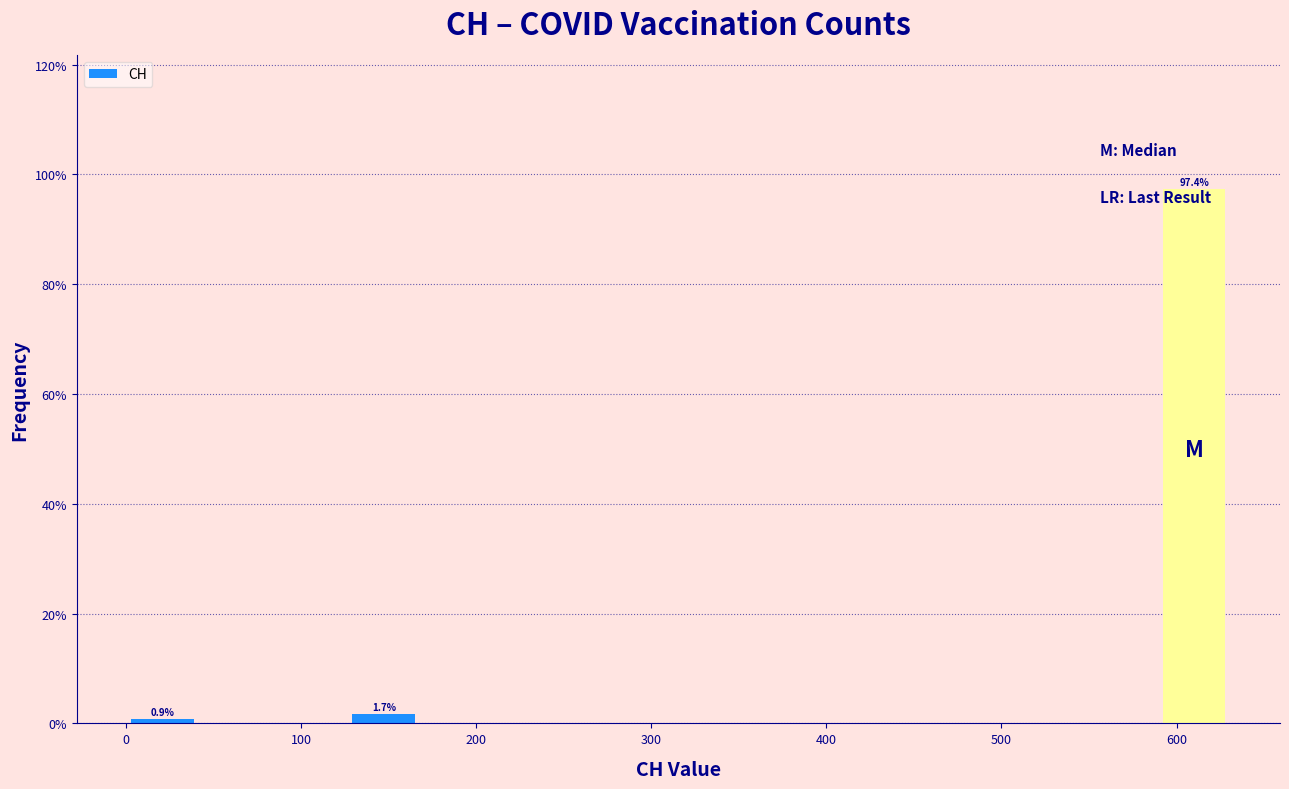

Over which range of the x-axis is the bar tallest?

590 to 630